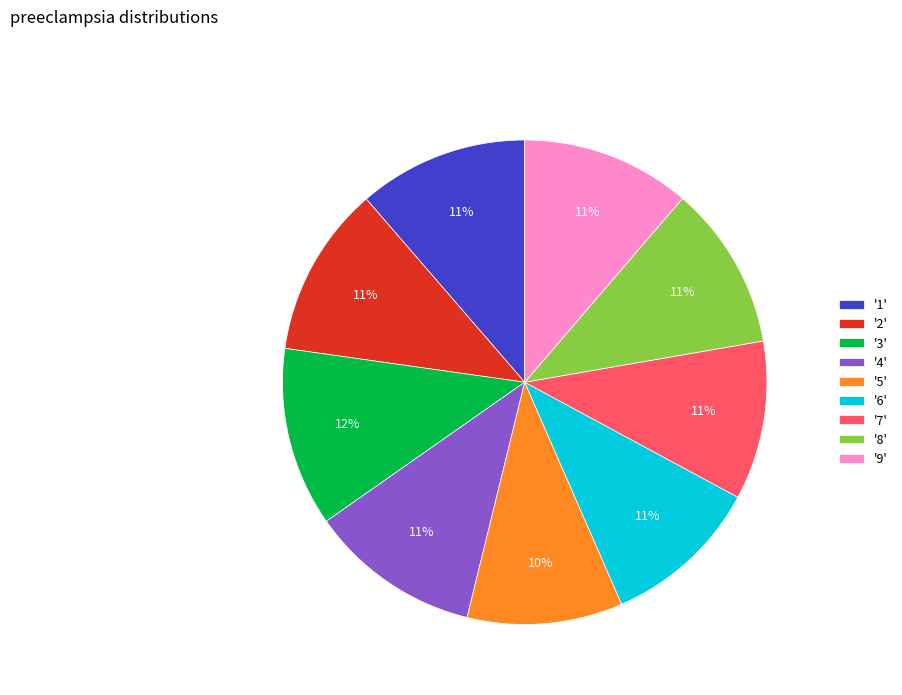

What is the ratio of the value at '8' to the value at '2'?

1.0